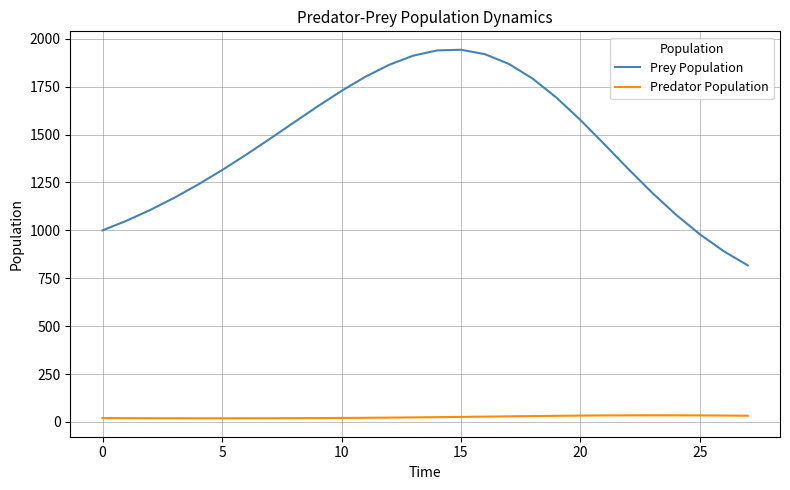

True or false: Predator Population and Prey Population intersect in this chart.

False